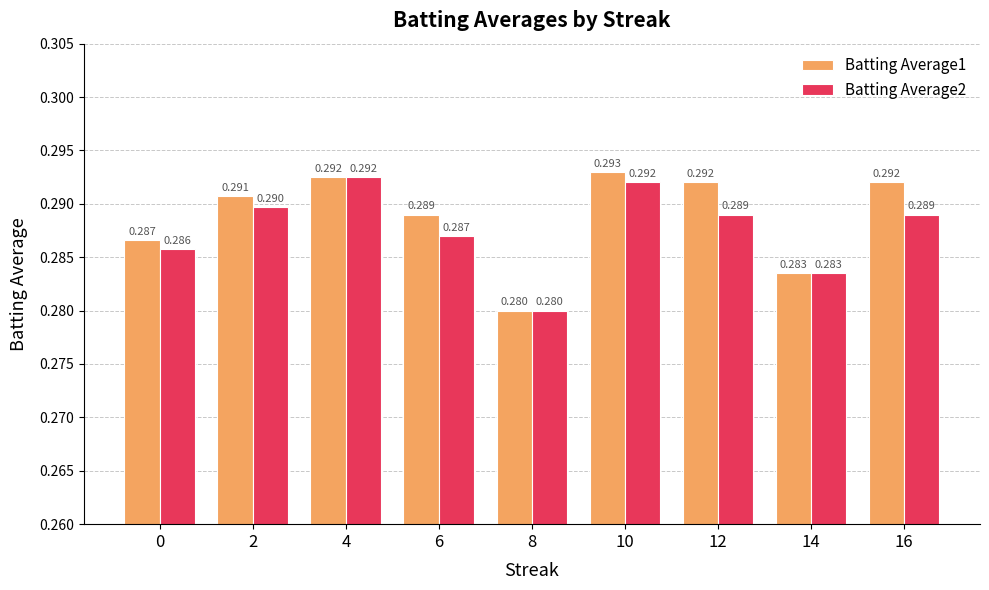

Is the value of Batting Average1 at 10 greater than the value of Batting Average2 at 6?

Yes